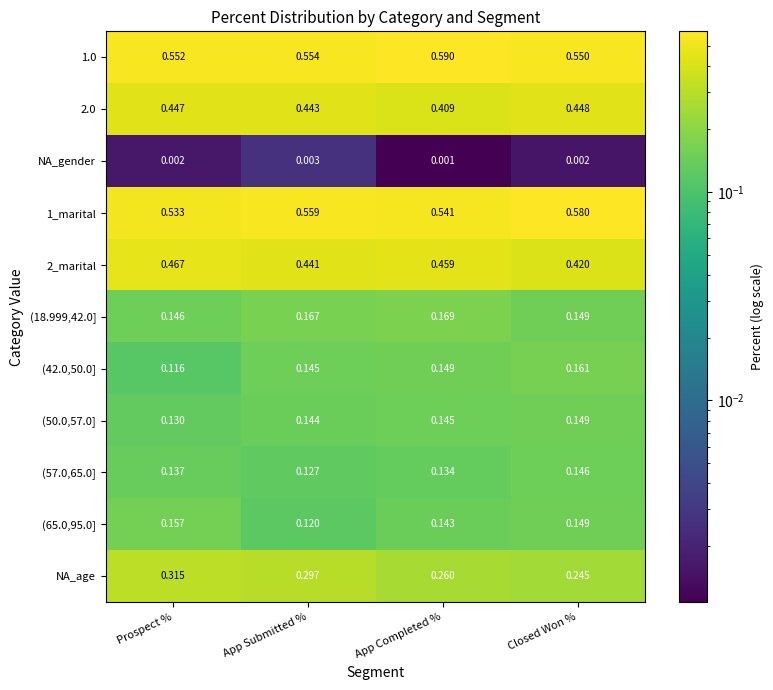

At which category is the sum across all series the highest?

Prospect %